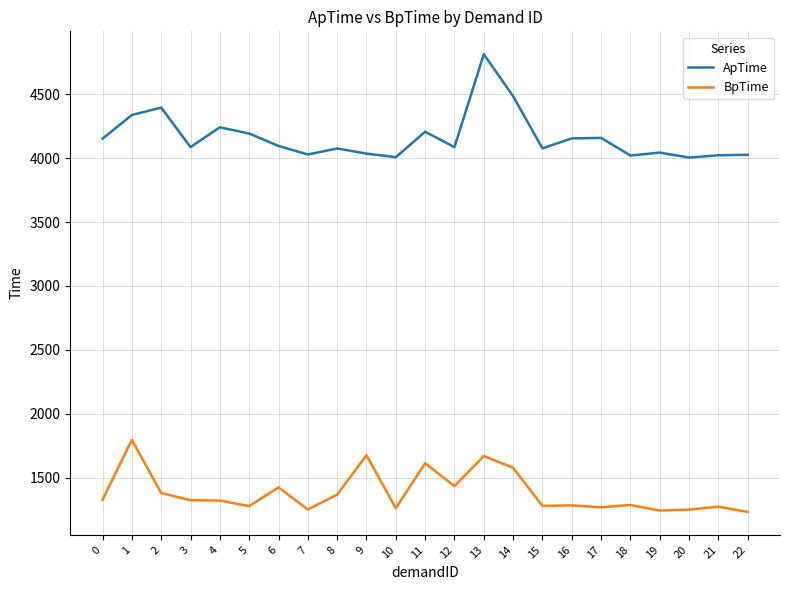

What is the difference between the maximum and minimum values in the ApTime series?

809